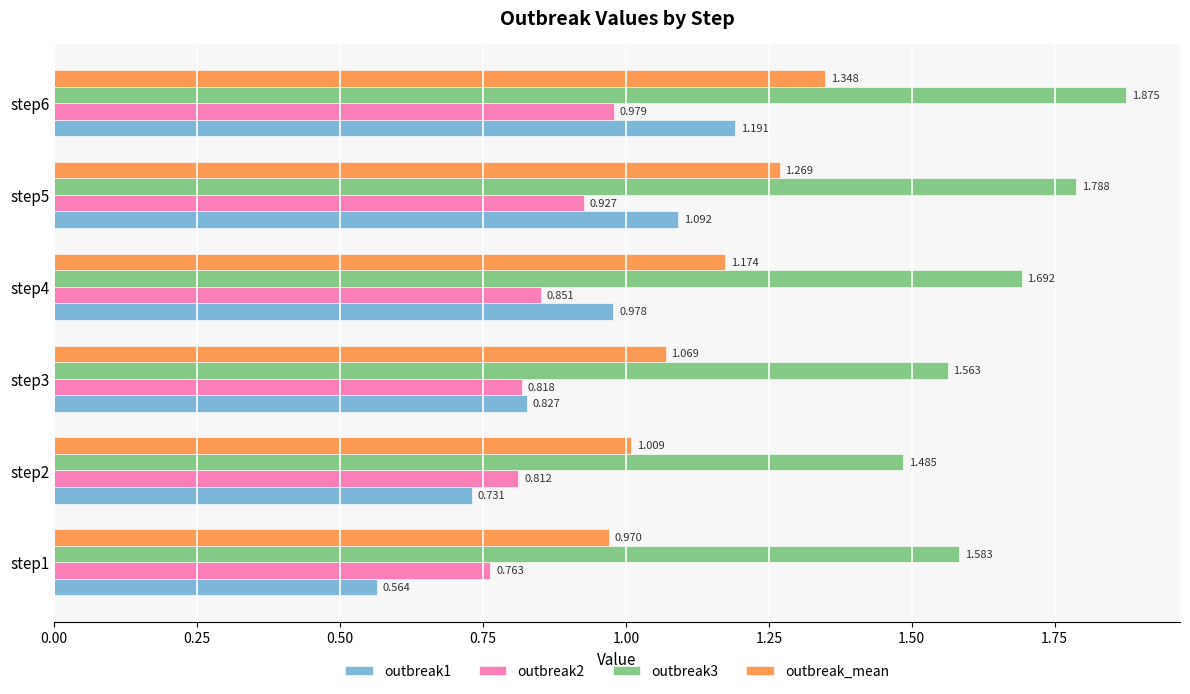

At which category is the sum across all series the highest?

step6